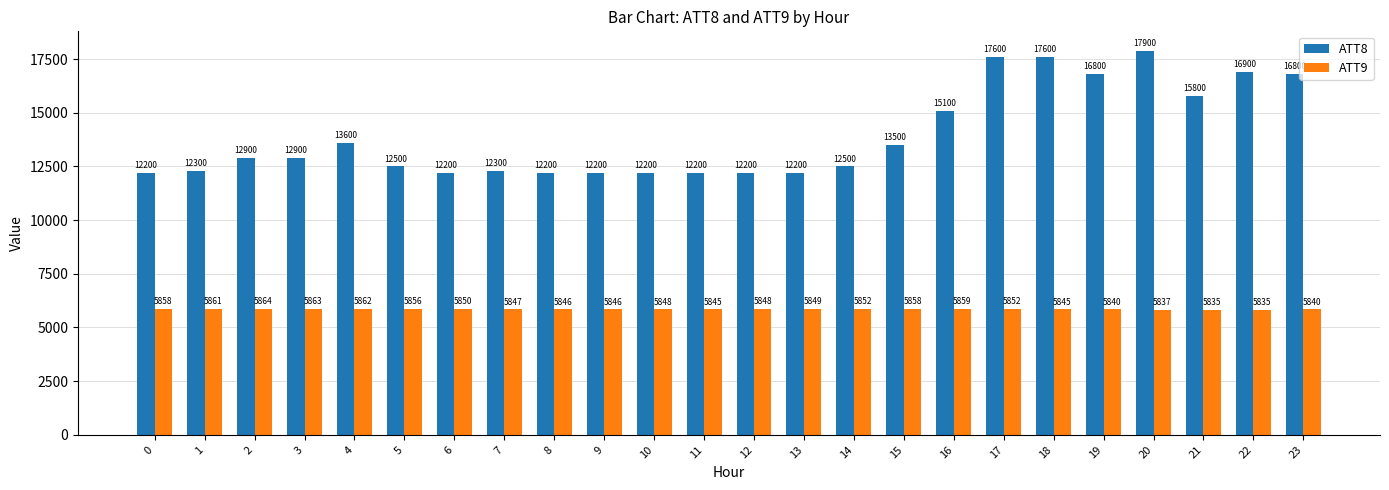

Are the bars grouped side by side (vs. stacked)?

Yes